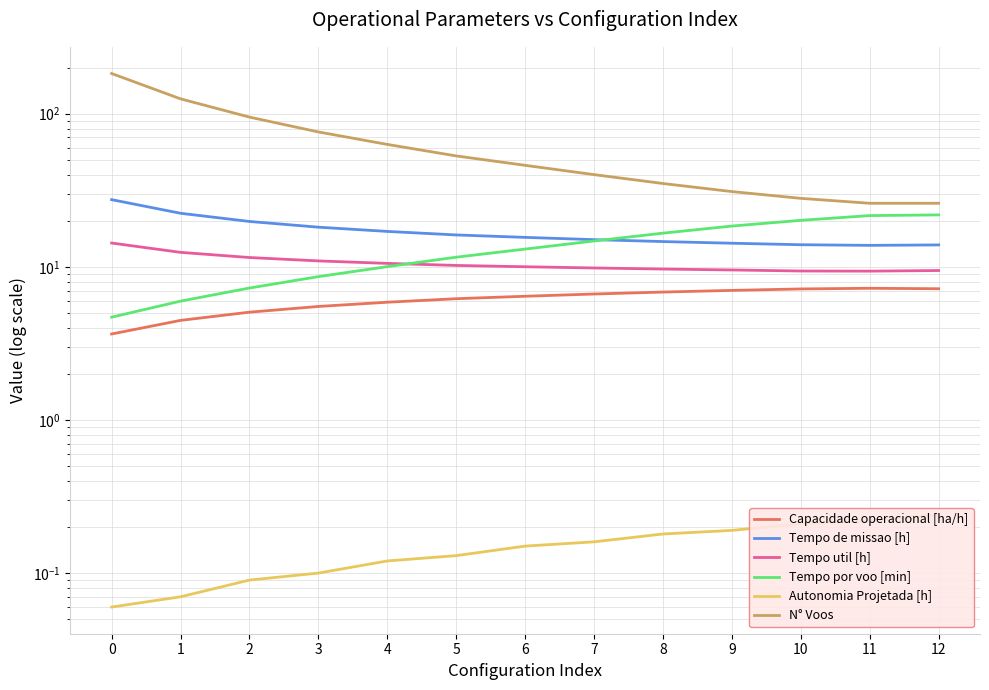

What is the value of the Tempo por voo [min] point at the 9th from the left?

16.6